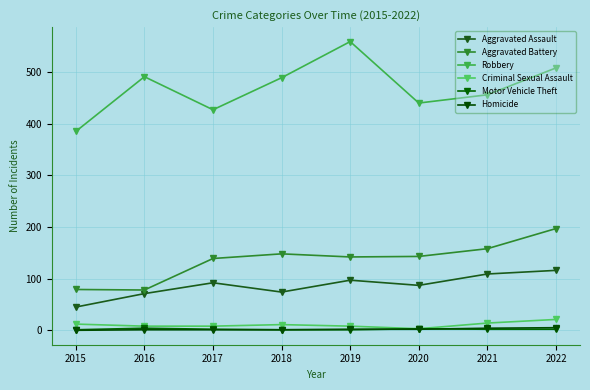

What is the value of the Criminal Sexual Assault point at the 1st from the left?

12